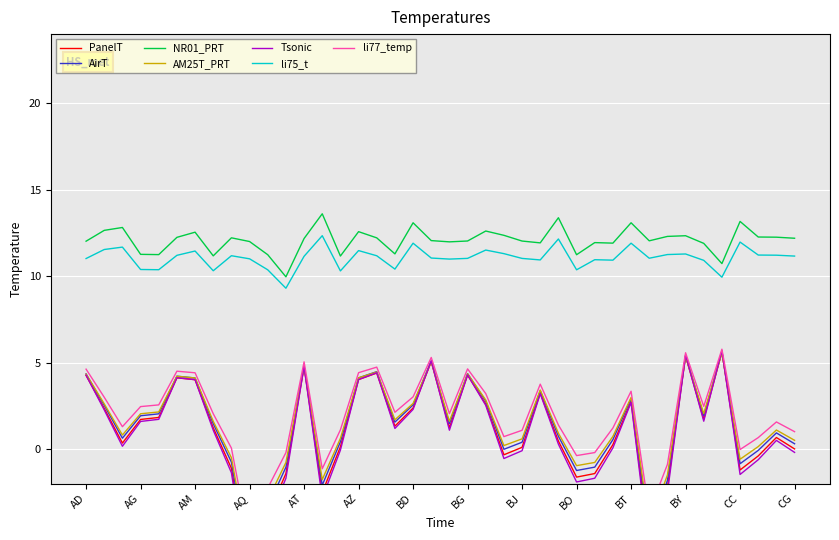

What is the ratio of the value at AN to the value at BI?

0.9